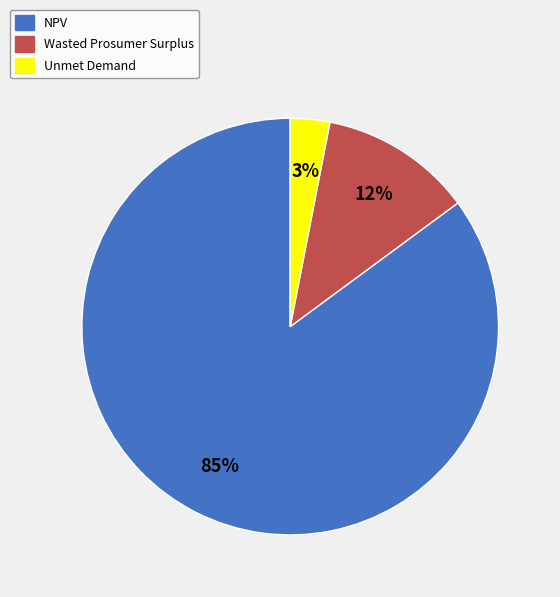

Combined, do NPV and Unmet Demand account for over 50%?

Yes